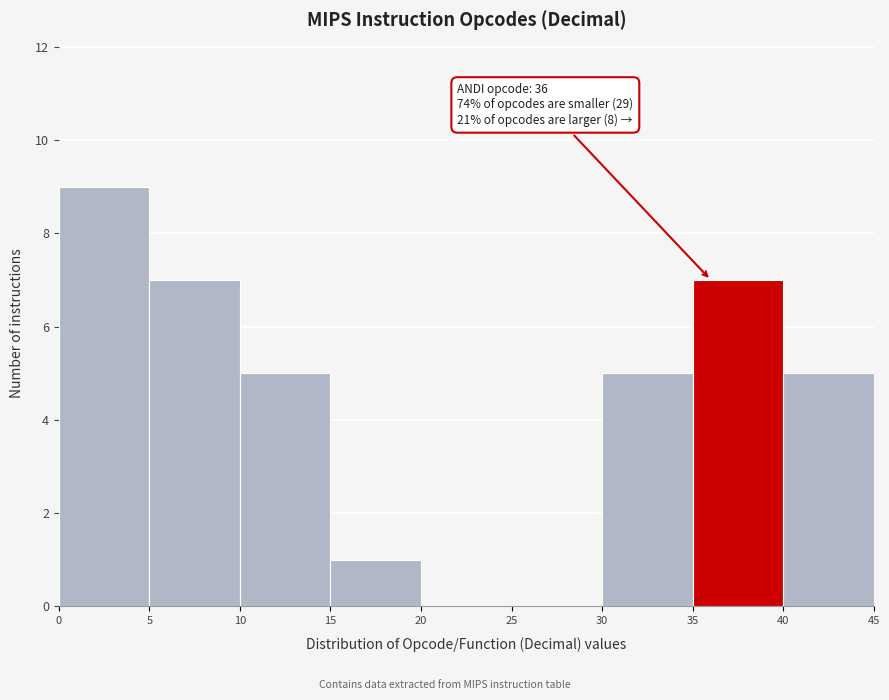

Over which range of the x-axis is the bar tallest?

0 to 5